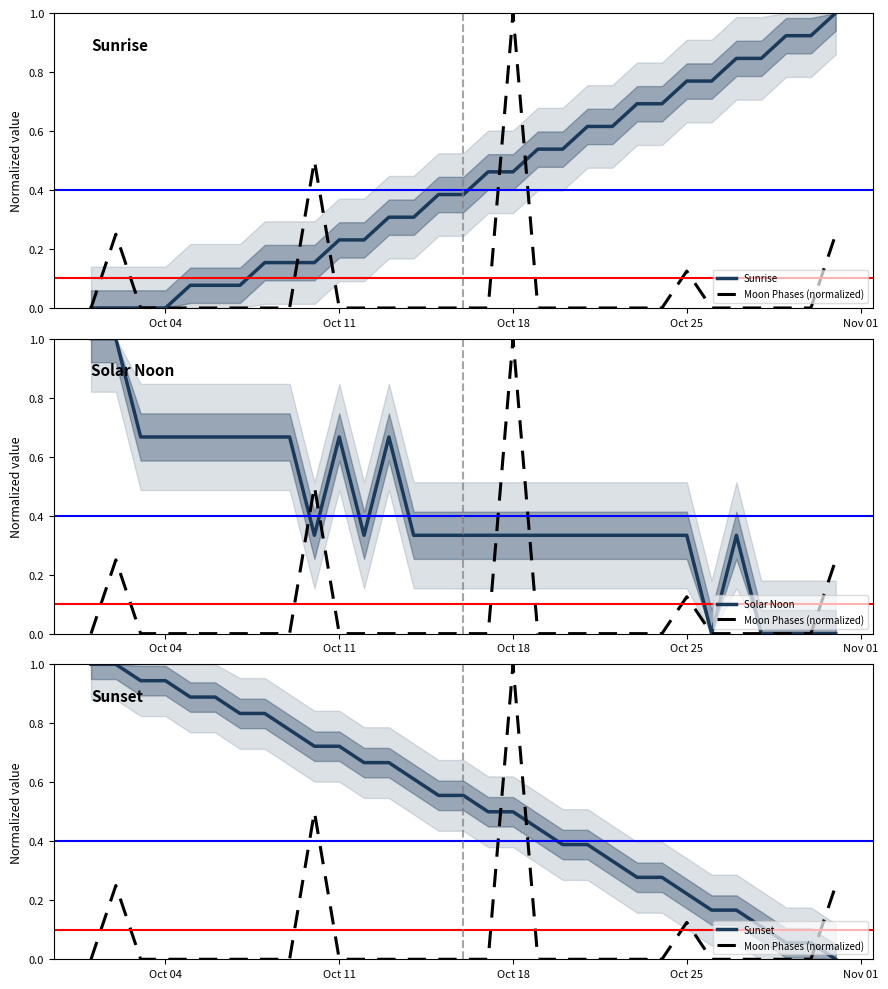

Which series has the widest spread of values?

Sunrise